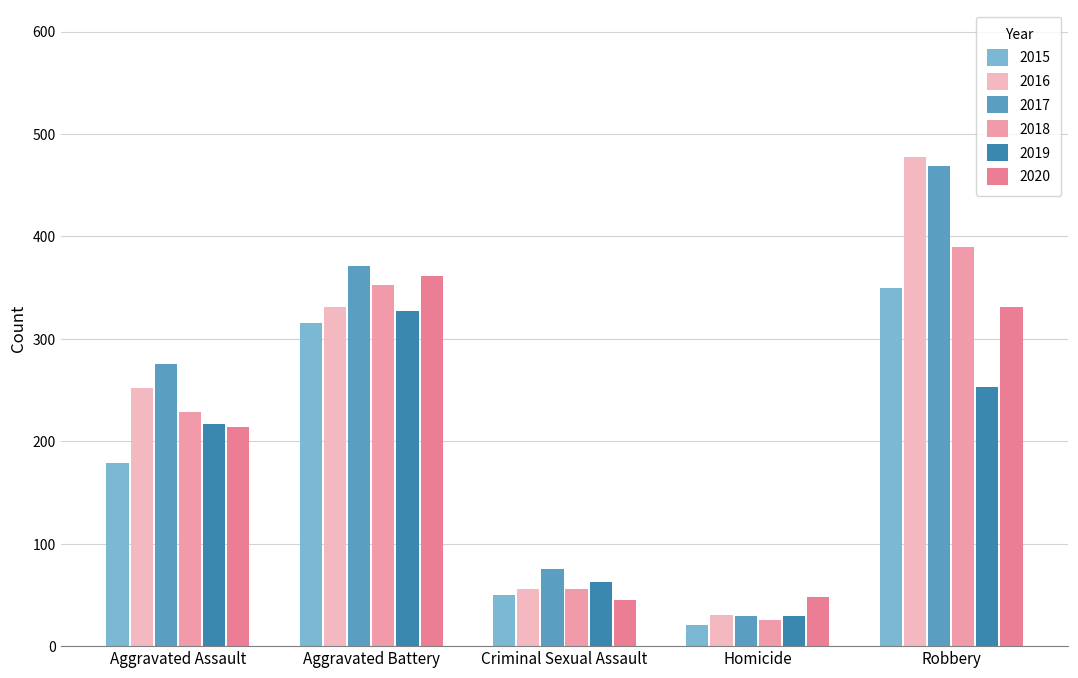

How many groups of bars are there?

5